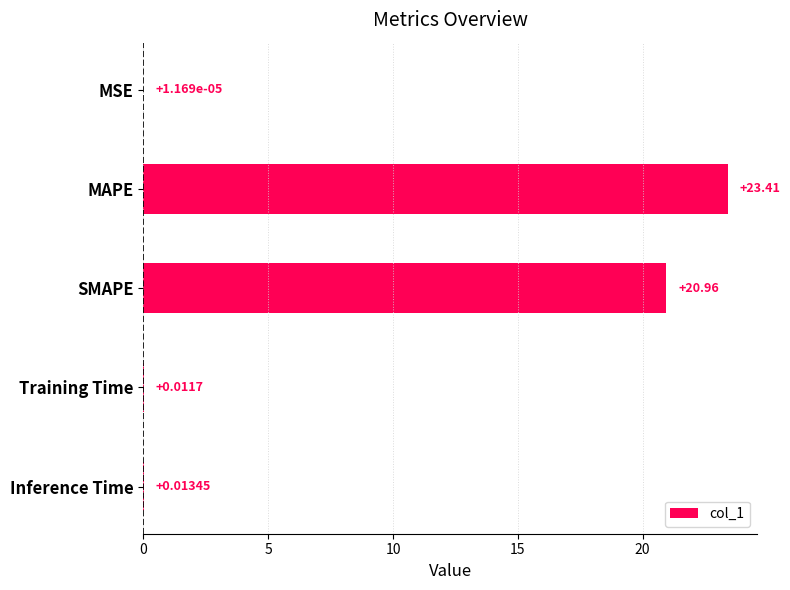

At which category does the chart reach its peak across all series?

MAPE